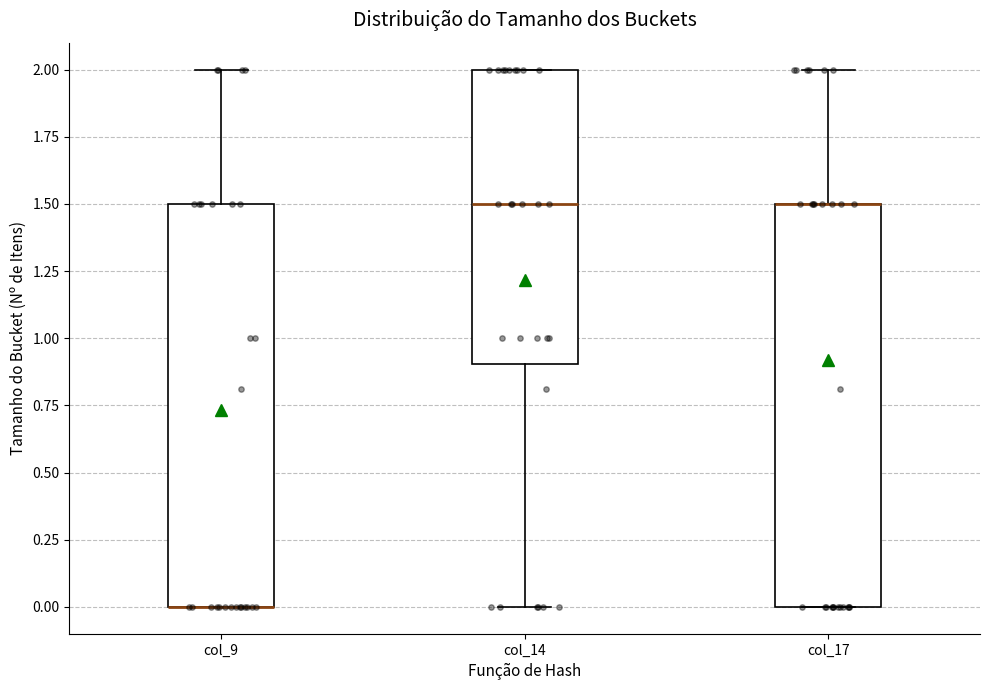

Reading left to right, read every box against the y-axis: the position of its median line, the range the box covers, and the ends of its whiskers. The values are not printed on the chart, so give them approximately, as read against the axis.

col_9: median 0.0 (drawn on the box's lower edge), box 0.0 to 1.5, whiskers 0.0 to 2.0
col_14: median 1.5, box 0.9 to 2.0, whiskers 0.0 to 2.0
col_17: median 1.5 (drawn on the box's upper edge), box 0.0 to 1.5, whiskers 0.0 to 2.0